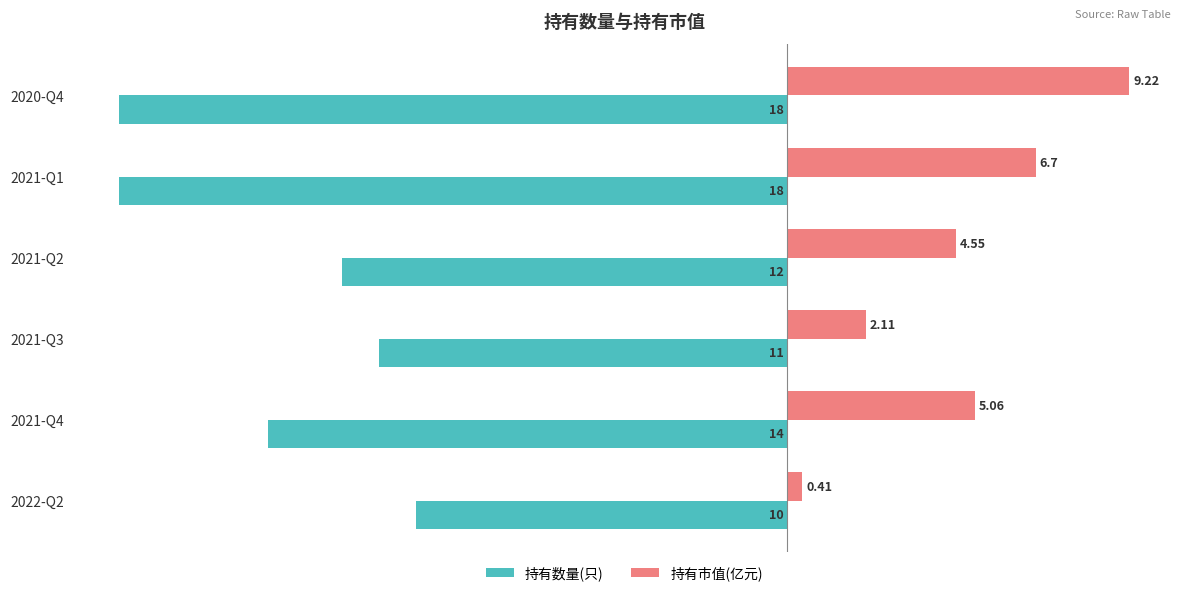

Which series has the largest range (max minus min)?

持有市值(亿元)